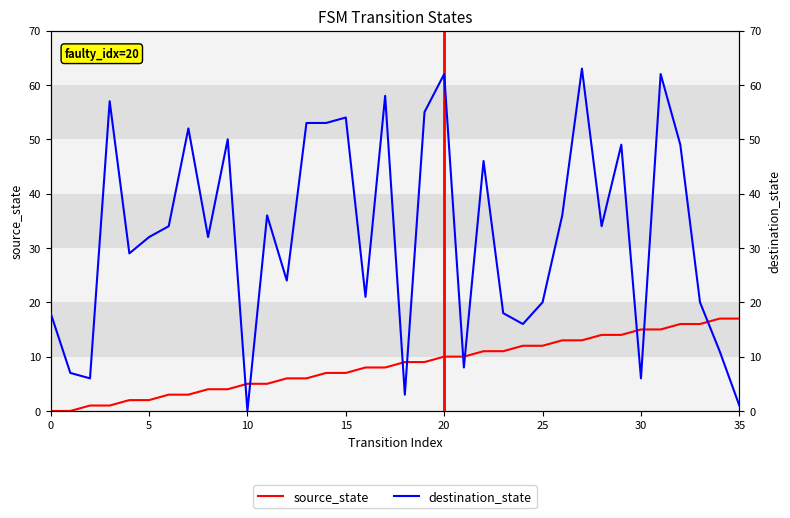

At which label is source_state closest to 8?

16